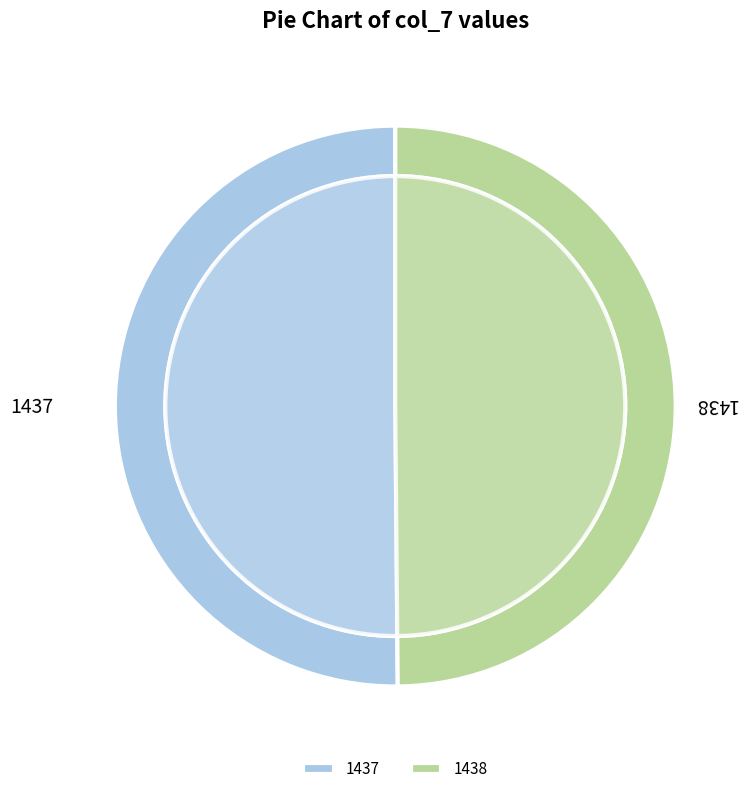

Count the number of slices in the pie.

2